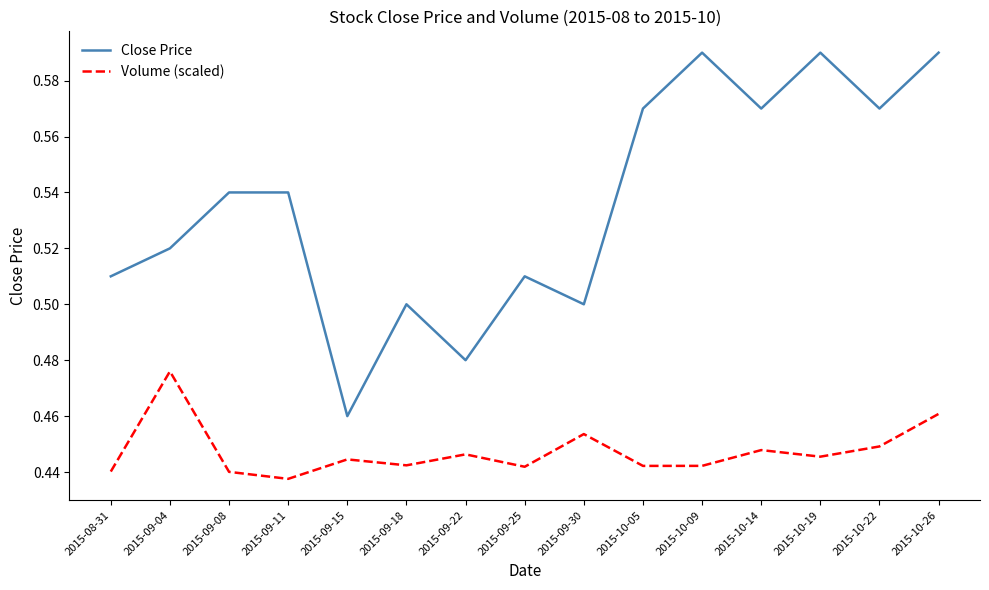

Which series has the widest spread of values?

Close Price